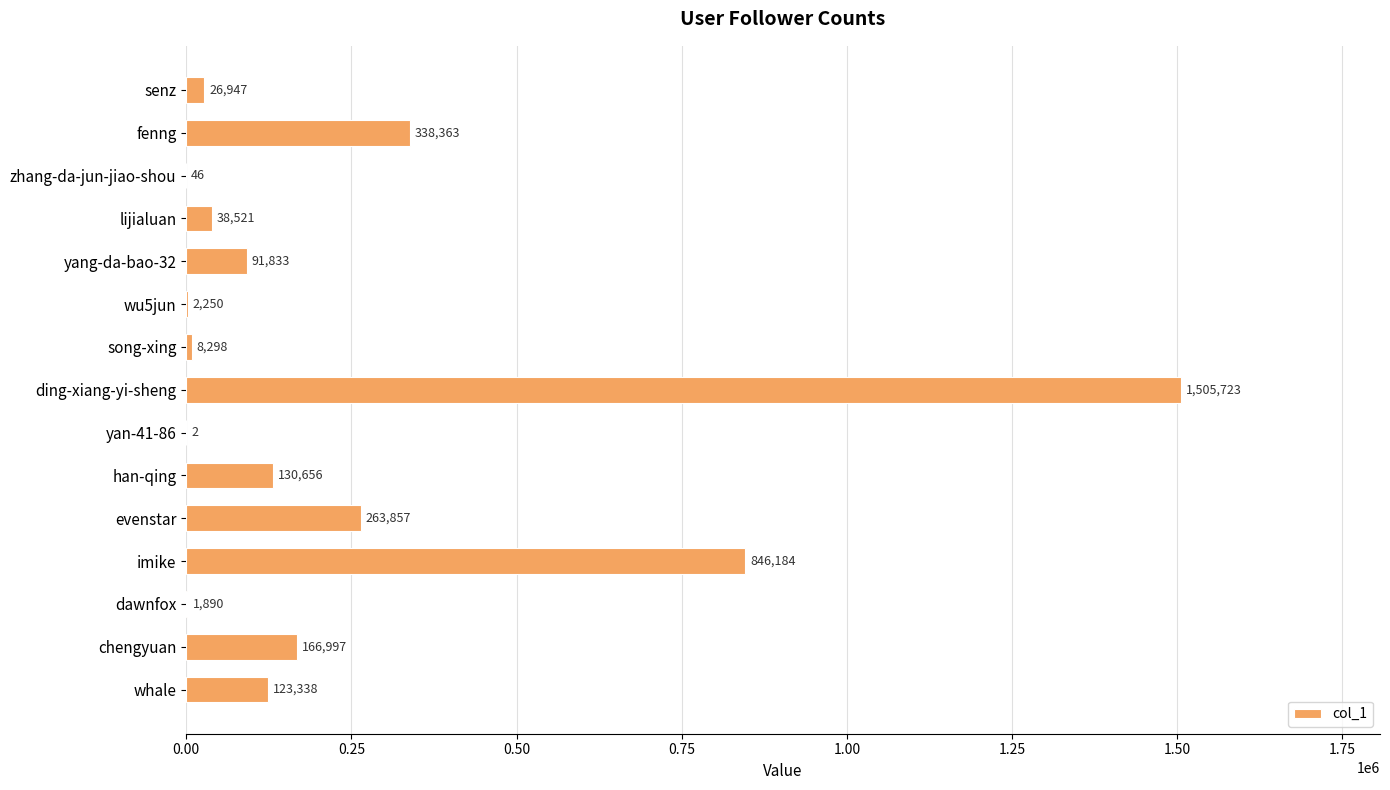

Between yang-da-bao-32 and whale, which is larger?

whale